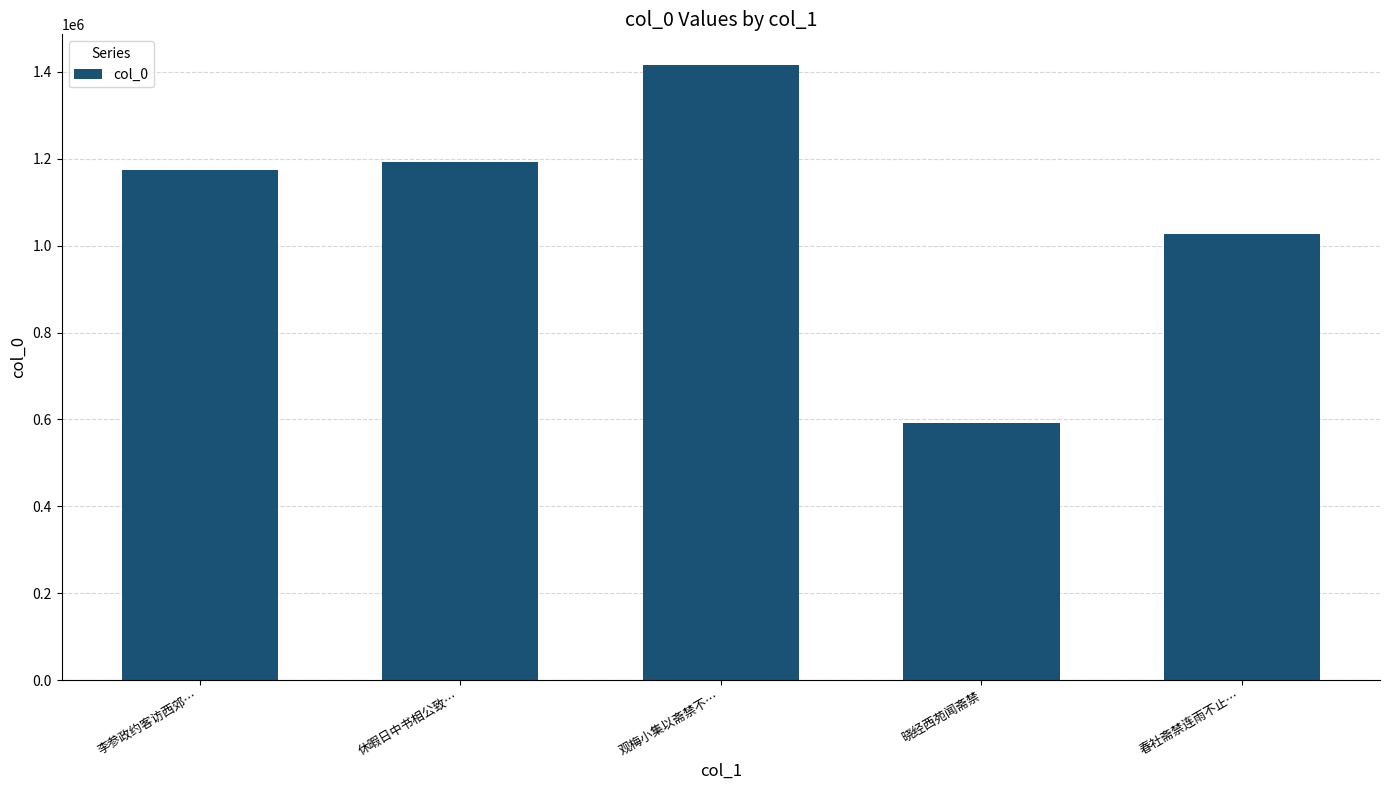

How many data points are less than 1174459?

2